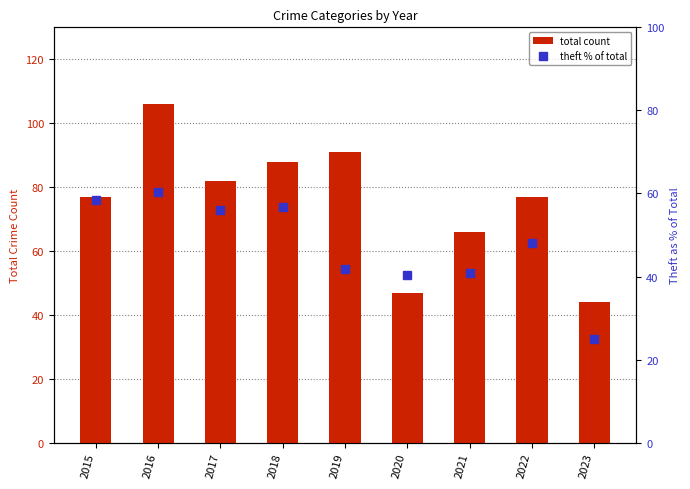

Is it true that theft % of total equals 23.8 at 2015?

False